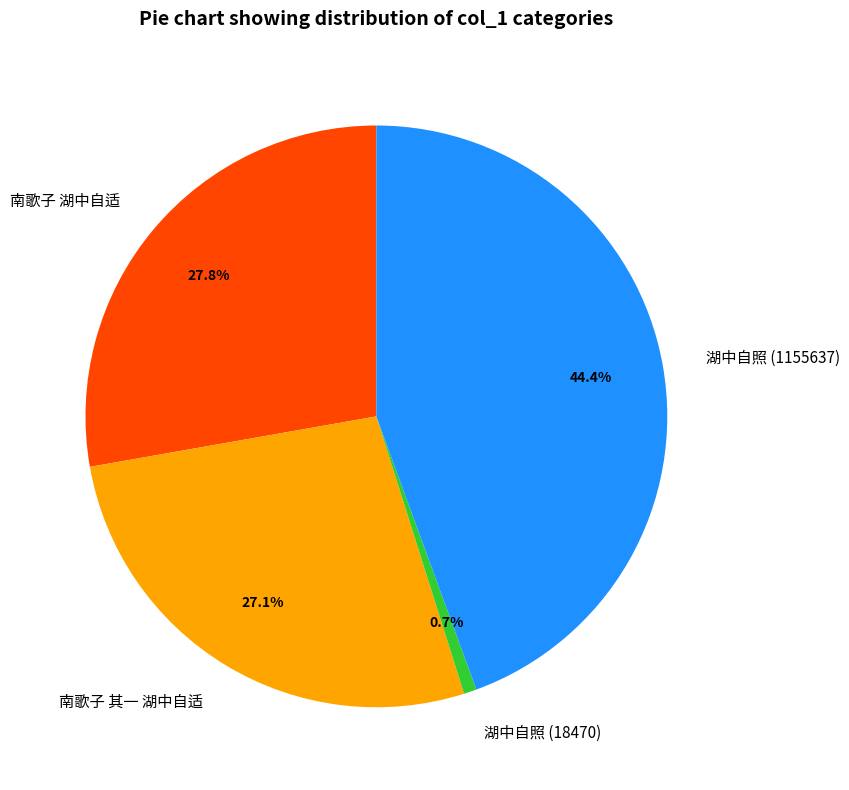

The 南歌子 湖中自适 slice represents 28% of the pie. True or false?

True